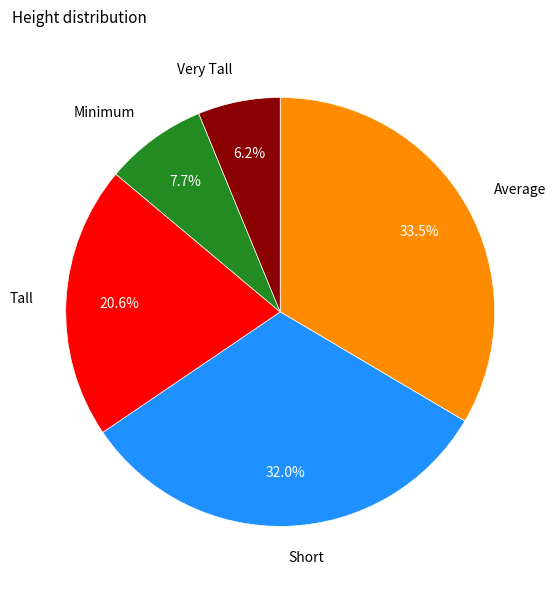

Does any single category account for the majority?

No